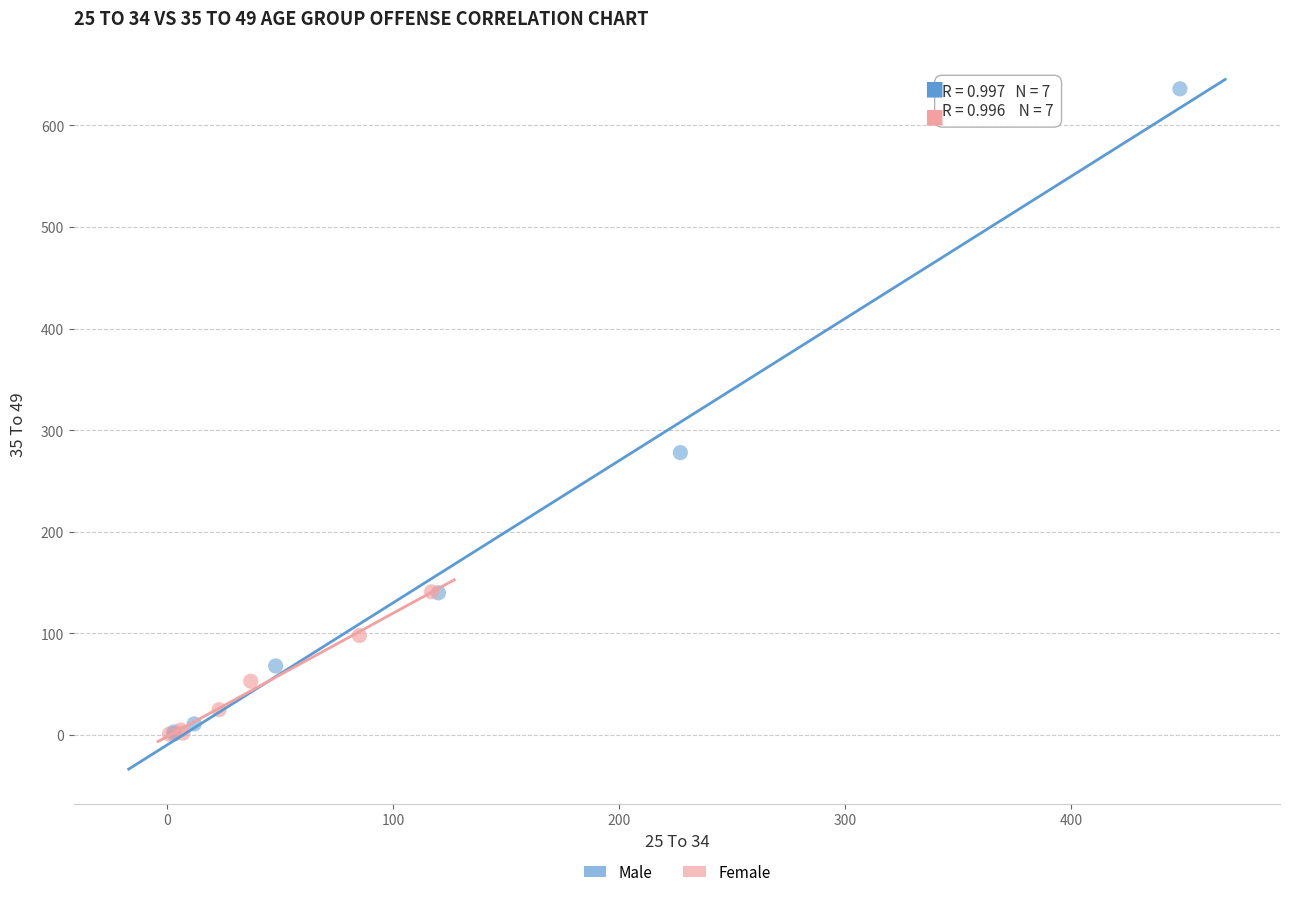

Which series has the largest Y range (max minus min)?

Male